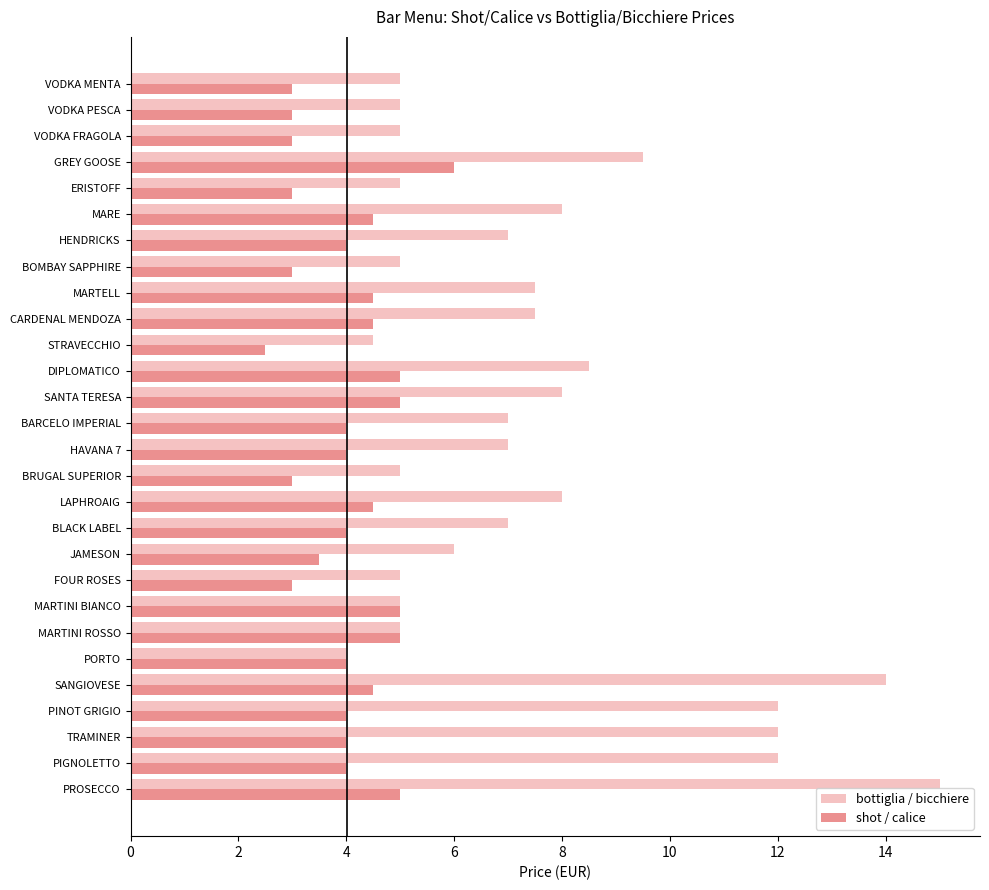

What is the average value of the shot / calice series?

4.0